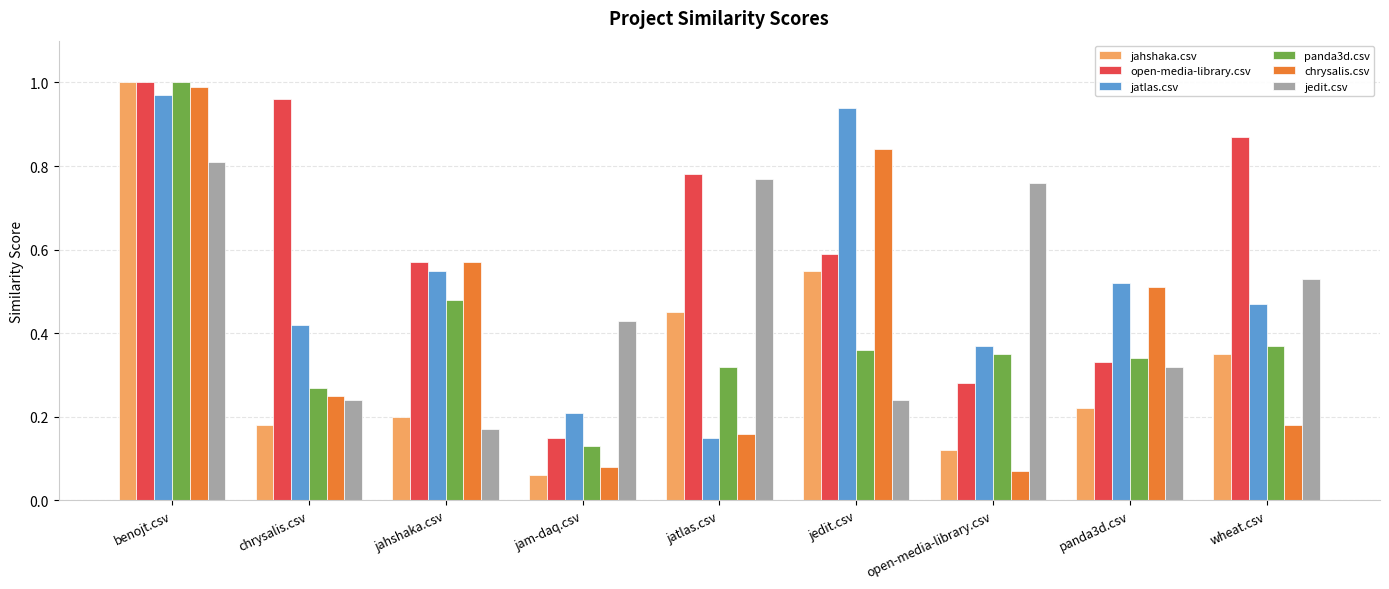

Where is panda3d.csv nearest to the value 0?

jam-daq.csv